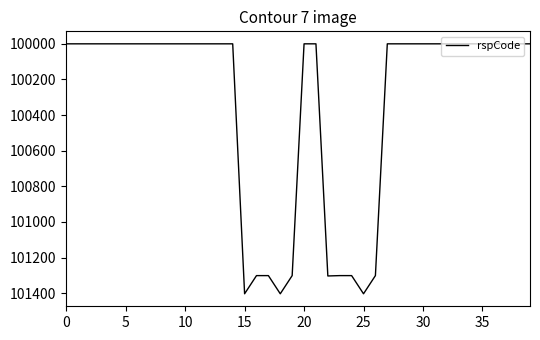

How many distinct data groups are displayed?

1